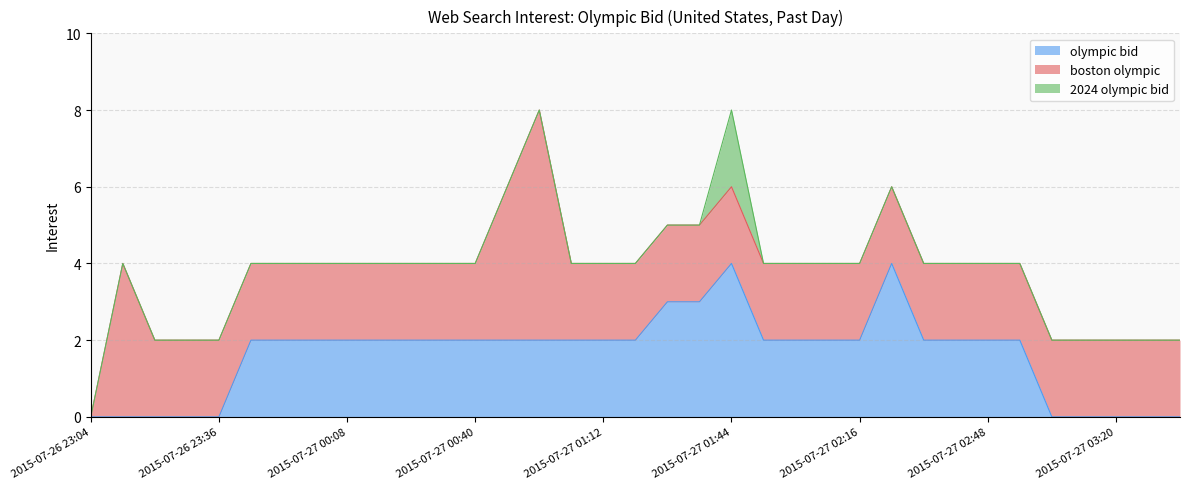

At which label does olympic bid reach its peak?

2015-07-27 01:44